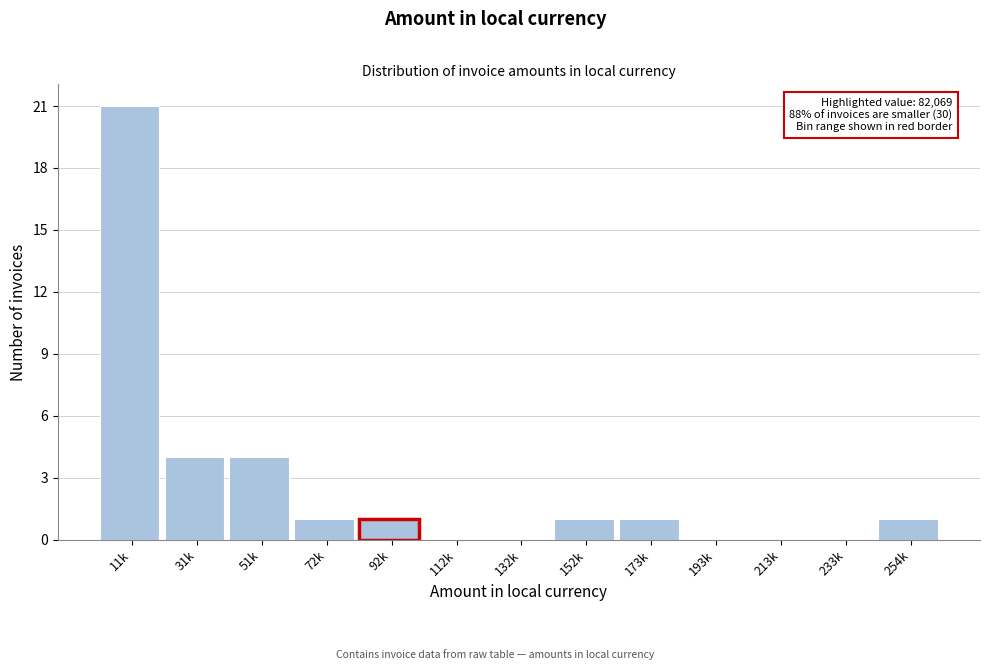

Reading right to left, transcribe all the data shown in this chart.

254k=1	233k=0	213k=0	193k=0	173k=1	152k=1	132k=0	112k=0	92k=1	72k=1	51k=4	31k=4	11k=21